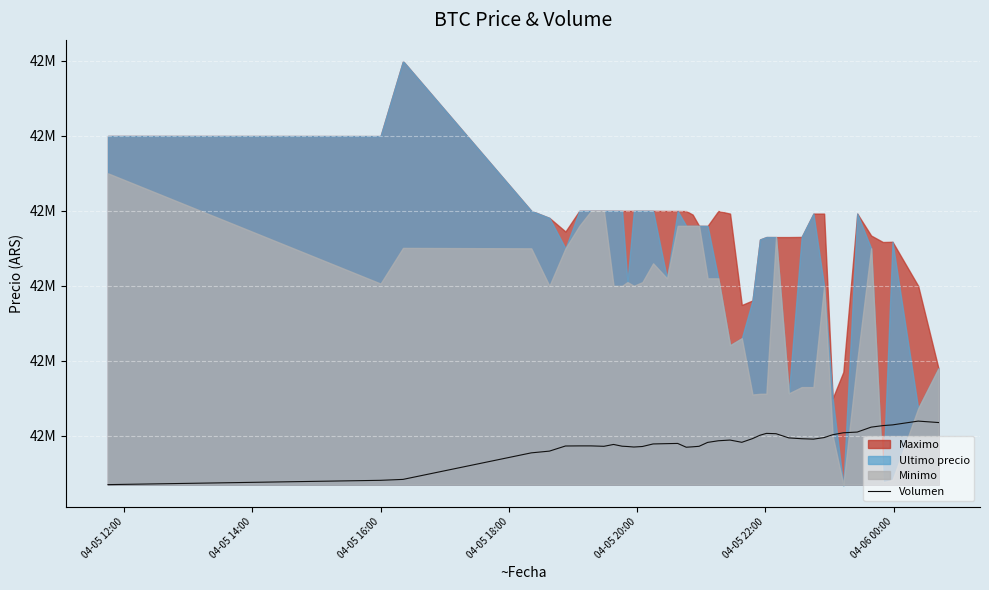

What is the minimum value shown in the chart?

42235000.0